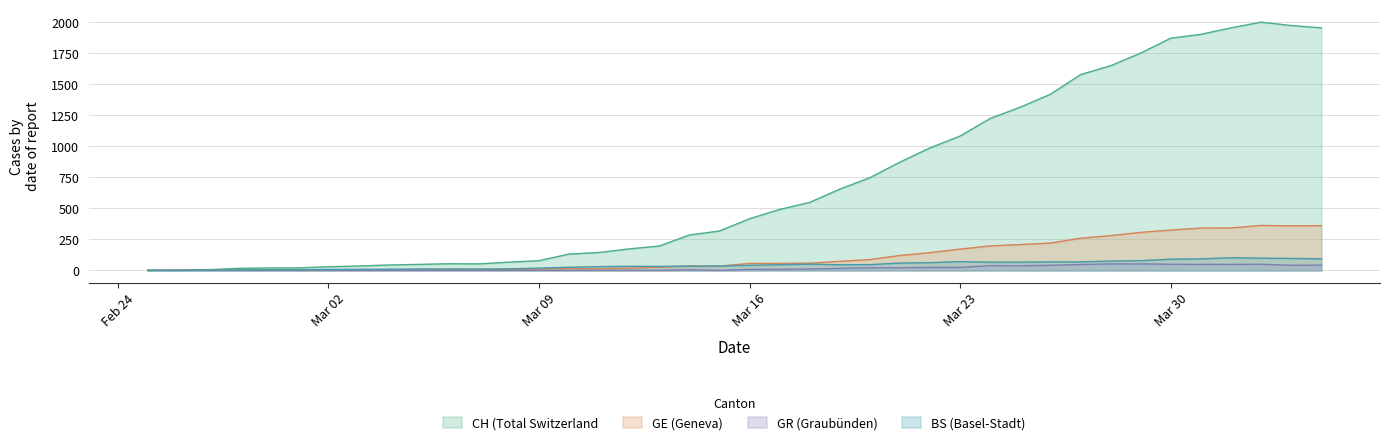

Which series has the largest total across all categories?

CH (Total Switzerland